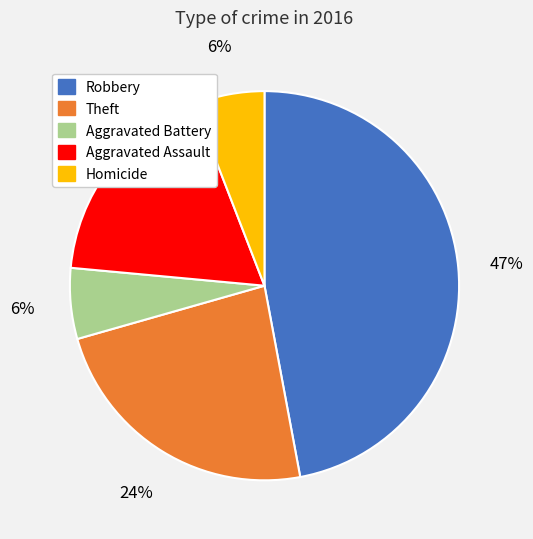

Is there any slice that represents more than half of the pie?

No